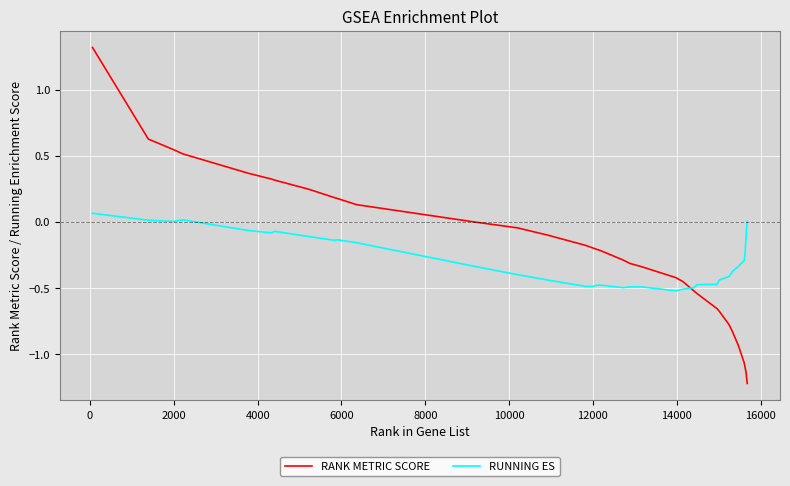

Which series has the widest spread of values?

RANK METRIC SCORE